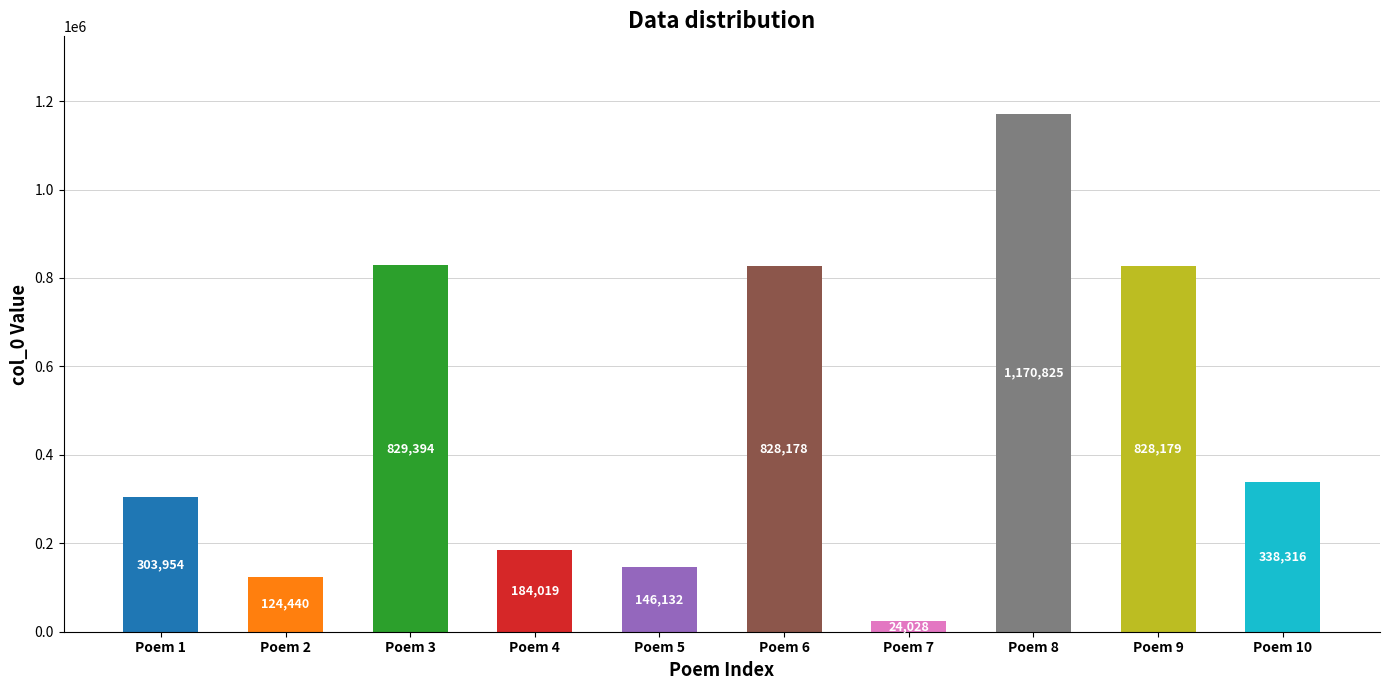

List the labels in order of value, largest first.

Poem 8, Poem 3, Poem 9, Poem 6, Poem 10, Poem 1, Poem 4, Poem 5, Poem 2, Poem 7